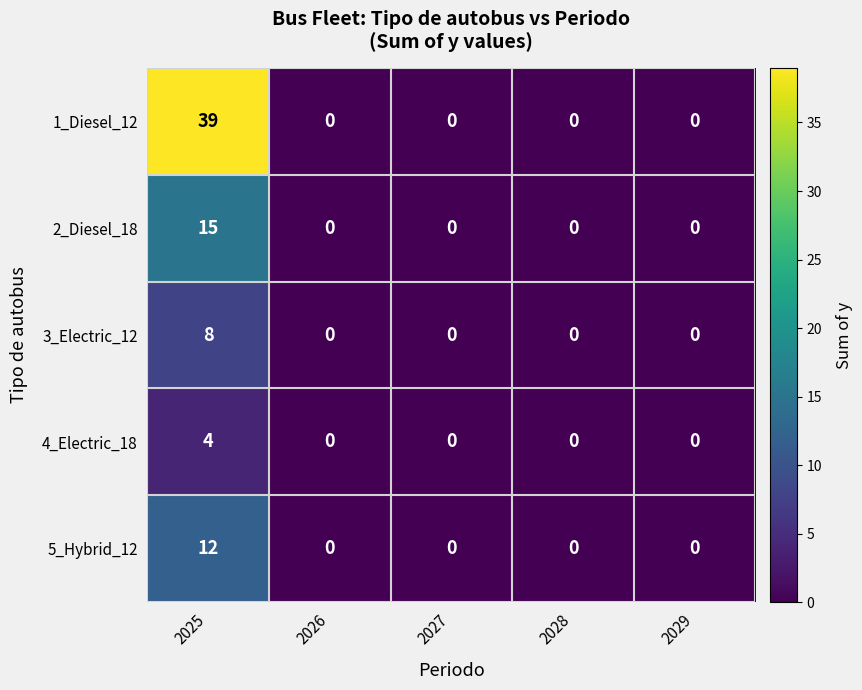

List the series in order of their peak value, highest first.

1_Diesel_12, 2_Diesel_18, 5_Hybrid_12, 3_Electric_12, 4_Electric_18